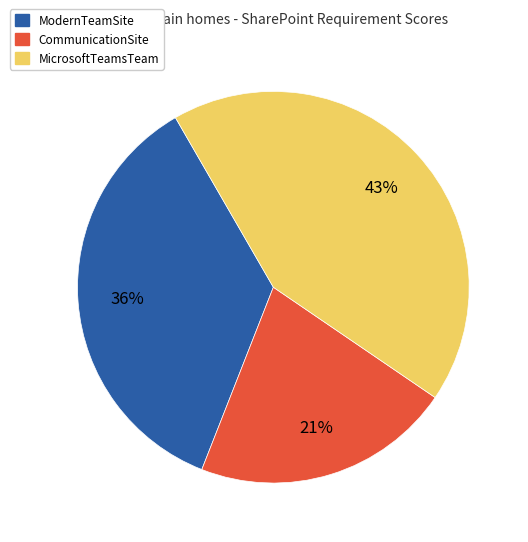

To the nearest percent, what is the average slice percentage?

33%